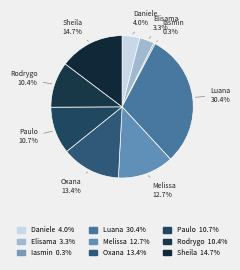

Does Sheila represent more than half of the total?

No